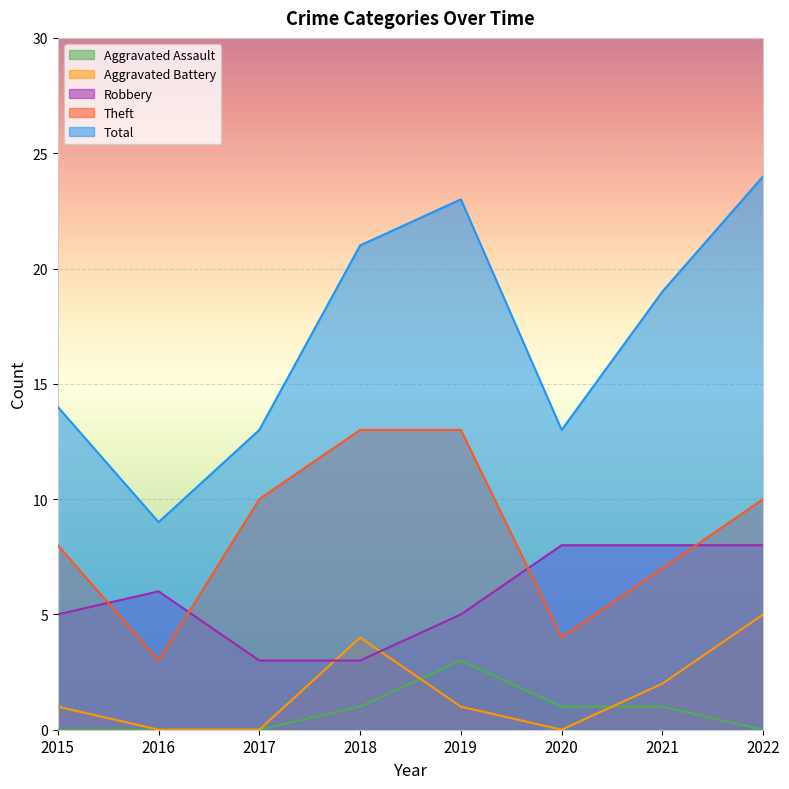

What is the maximum value for Robbery?

8